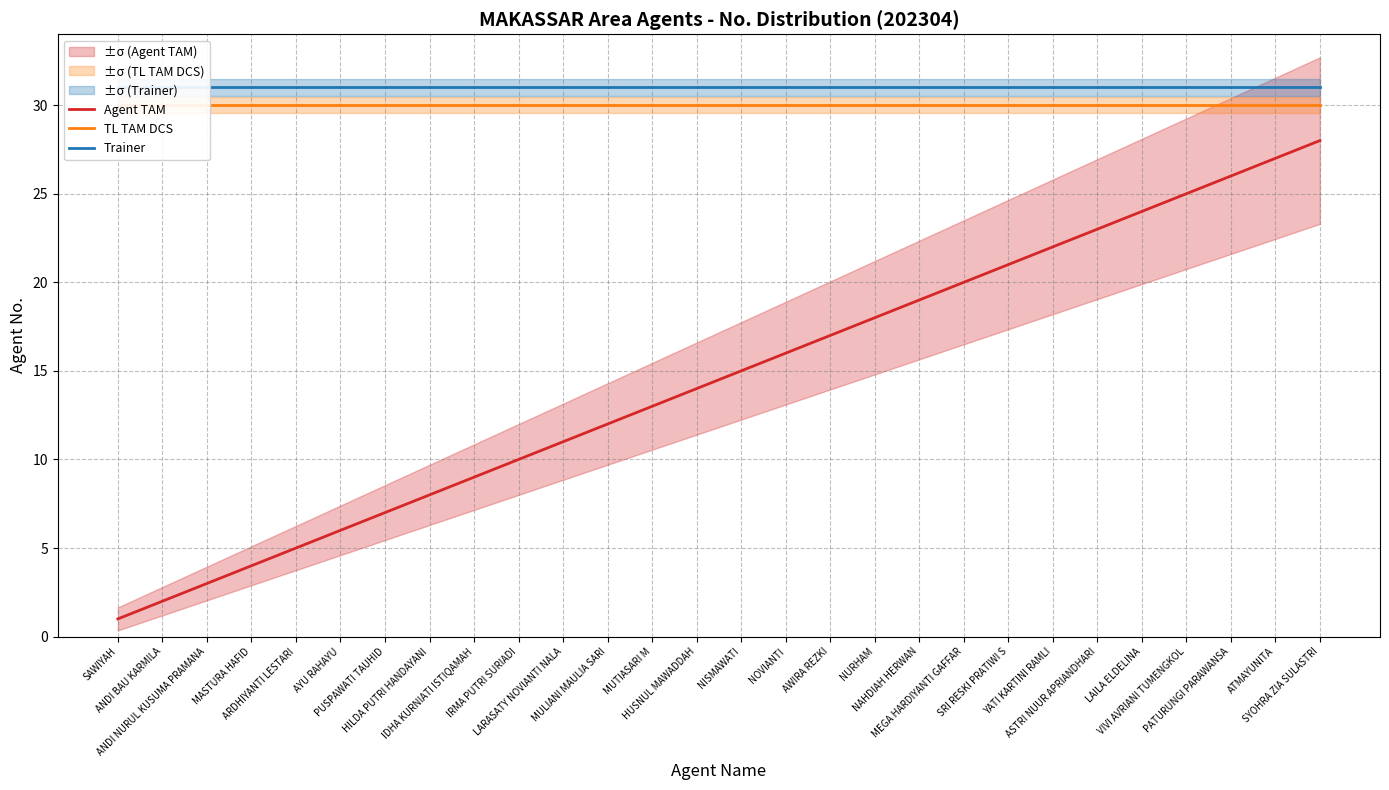

True or false: Agent TAM has a value of 19 at NAHDIAH HERWAN.

True